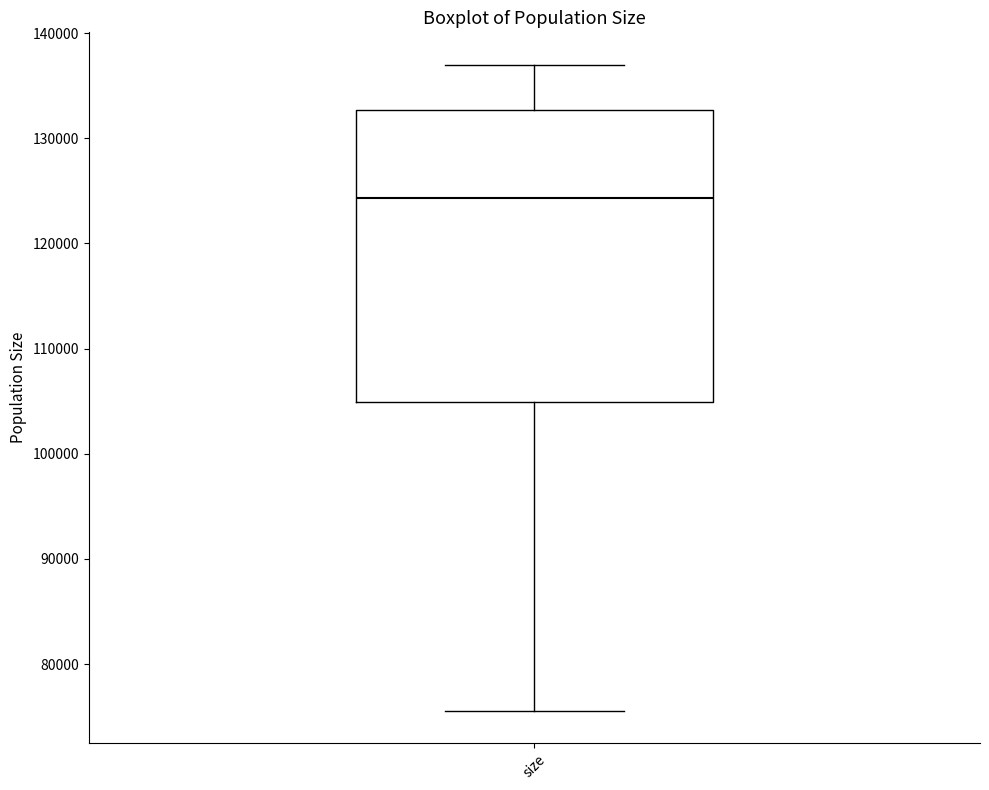

Where does the upper whisker of the box for size end on the y-axis? The values are not printed on the chart, so give them approximately, as read against the axis.

137000